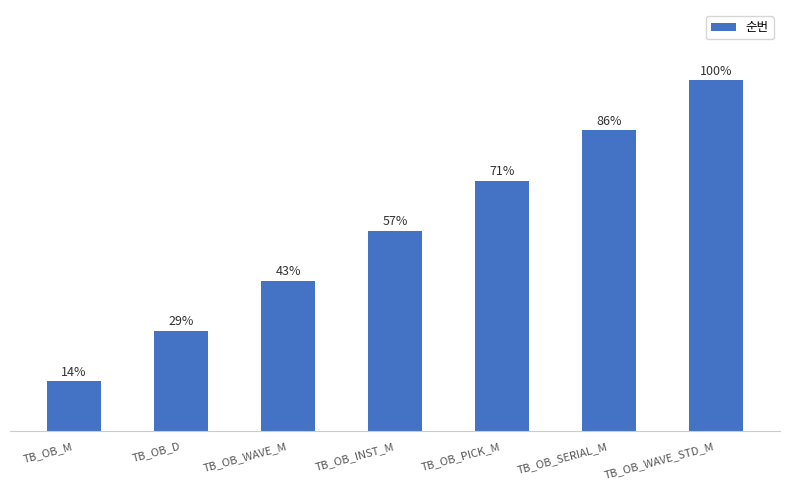

Approximately how many times larger is the value at TB_OB_D compared to TB_OB_SERIAL_M?

0.3